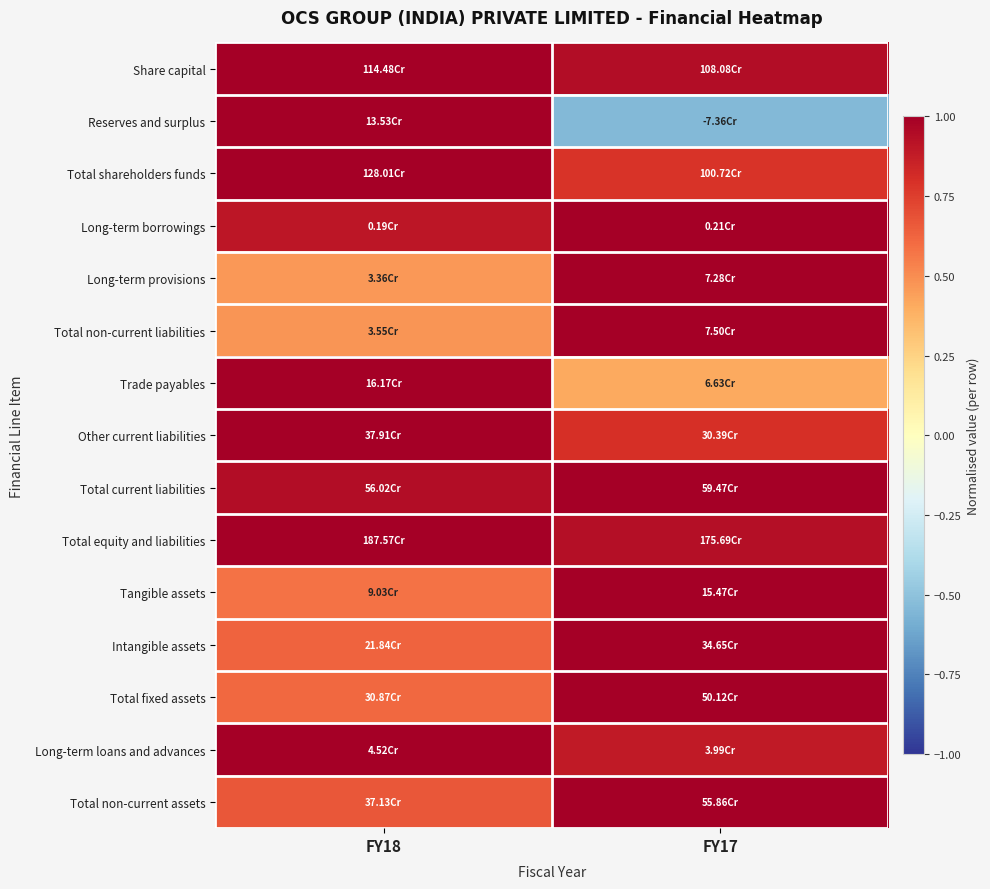

Reading left to right, transcribe all the data shown in this chart.

Share capital: FY18=1.0	FY17=0.9
Reserves and surplus: FY18=1.0	FY17=-0.5
Total shareholders funds: FY18=1.0	FY17=0.8
Long-term borrowings: FY18=0.9	FY17=1.0
Long-term provisions: FY18=0.5	FY17=1.0
Total non-current liabilities: FY18=0.5	FY17=1.0
Trade payables: FY18=1.0	FY17=0.4
Other current liabilities: FY18=1.0	FY17=0.8
Total current liabilities: FY18=0.9	FY17=1.0
Total equity and liabilities: FY18=1.0	FY17=0.9
Tangible assets: FY18=0.6	FY17=1.0
Intangible assets: FY18=0.6	FY17=1.0
Total fixed assets: FY18=0.6	FY17=1.0
Long-term loans and advances: FY18=1.0	FY17=0.9
Total non-current assets: FY18=0.7	FY17=1.0